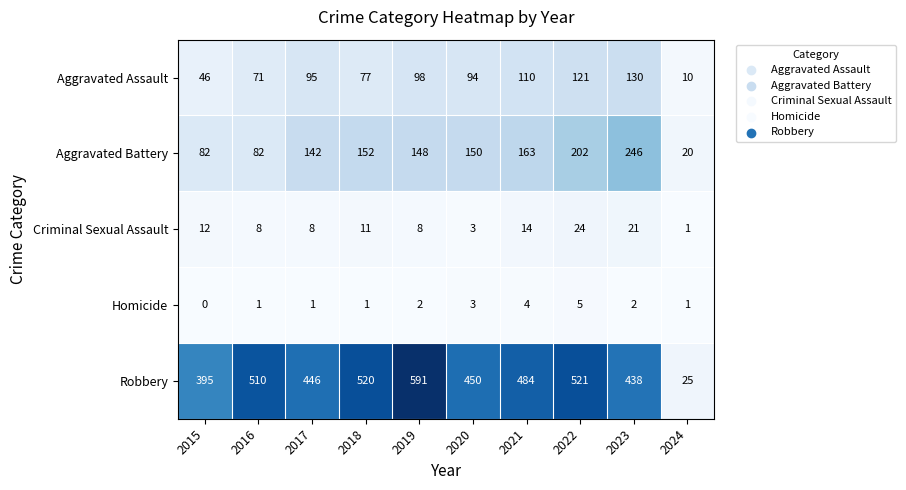

What value does the Aggravated Assault series have at 2015?

46